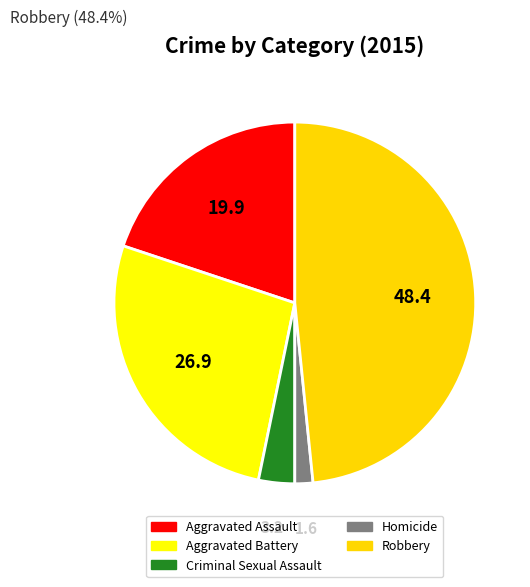

The Criminal Sexual Assault slice represents 3% of the pie. True or false?

True